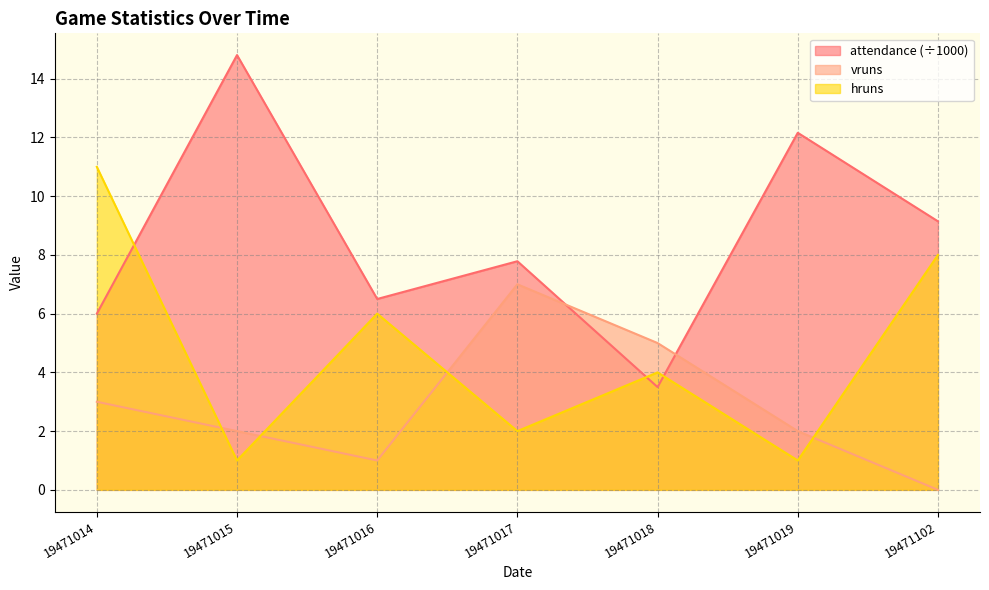

List the labels in order of attendance value, smallest first.

19471018, 19471014, 19471016, 19471017, 19471102, 19471019, 19471015